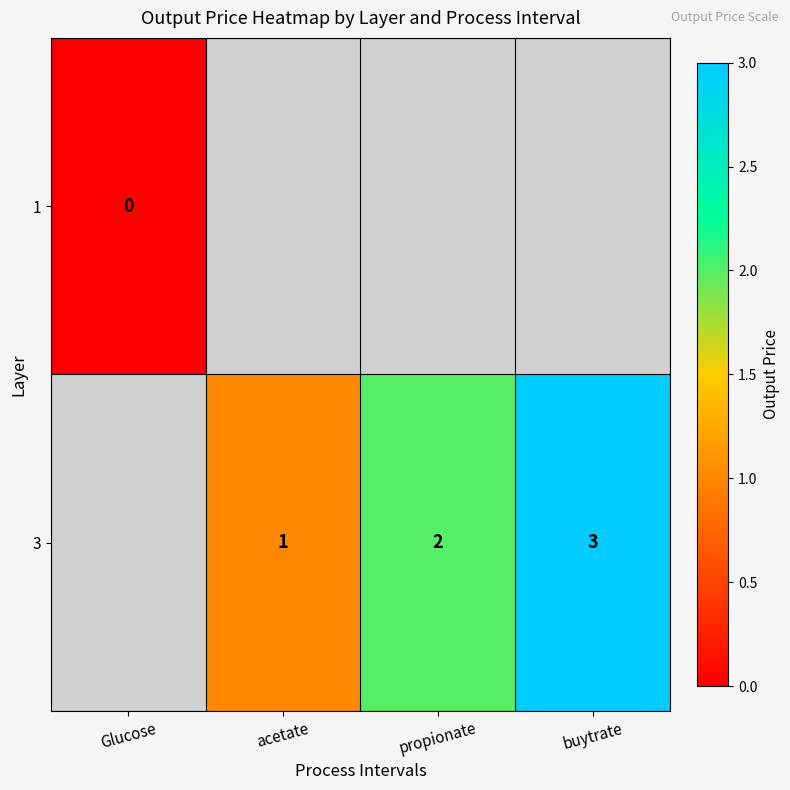

The value of 3 at acetate is 1.4. True or false?

False